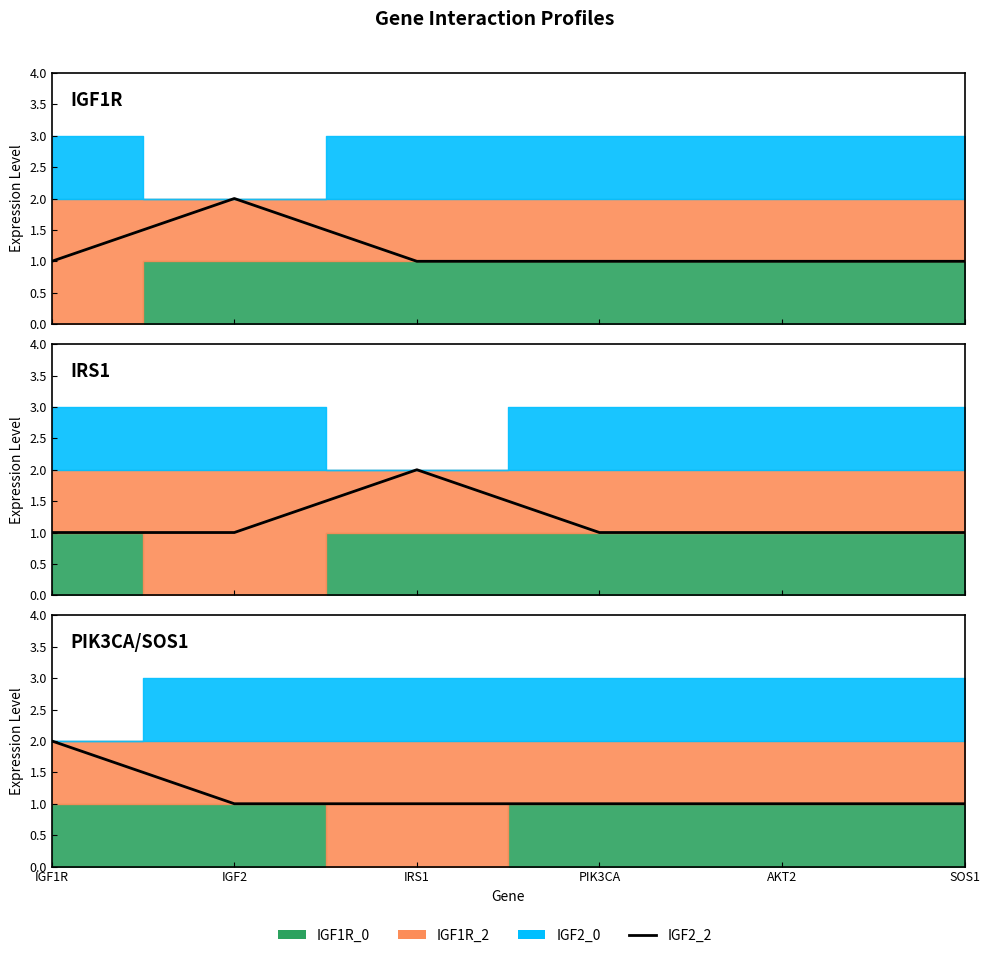

What is the label of the 6th point from the right?

IGF1R